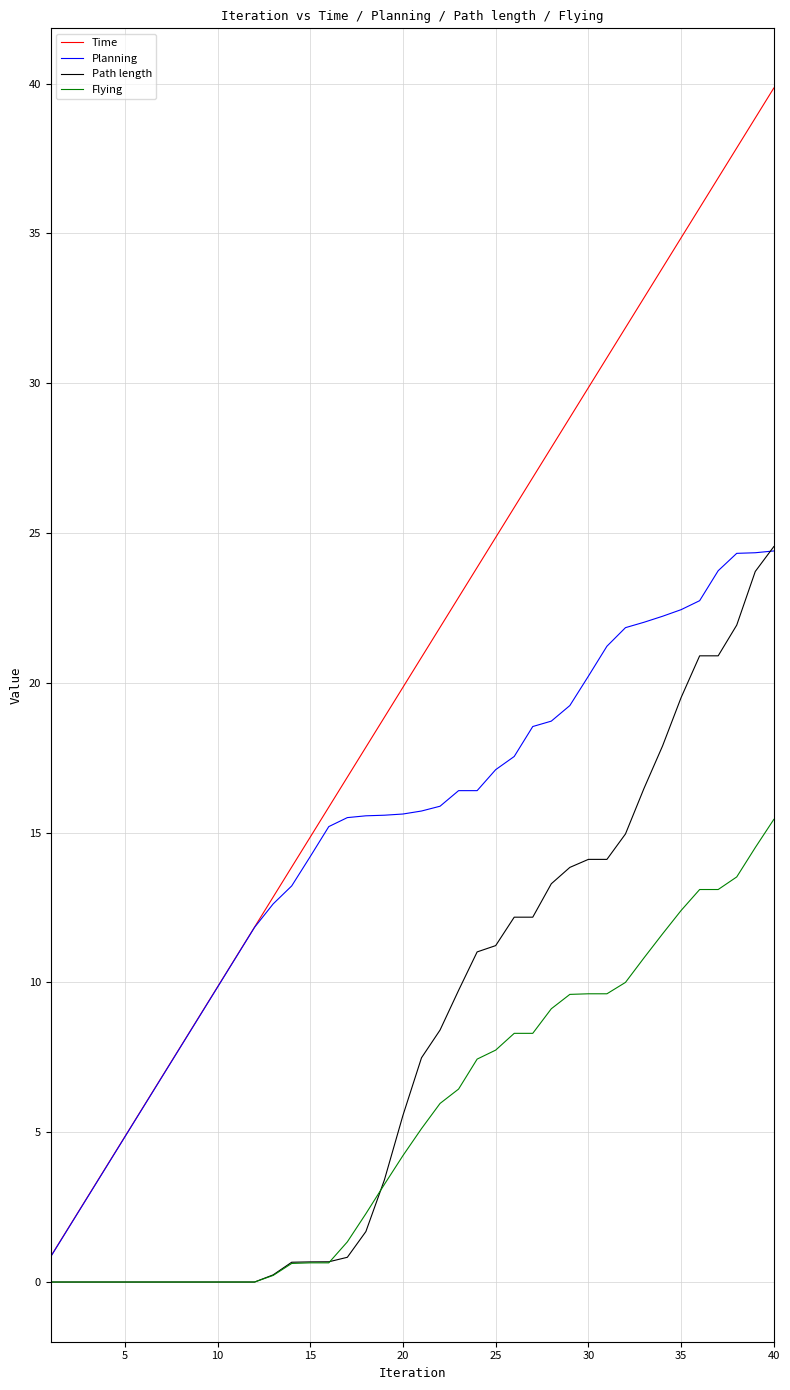

What is the difference between the maximum and minimum values in the Planning series?

23.6